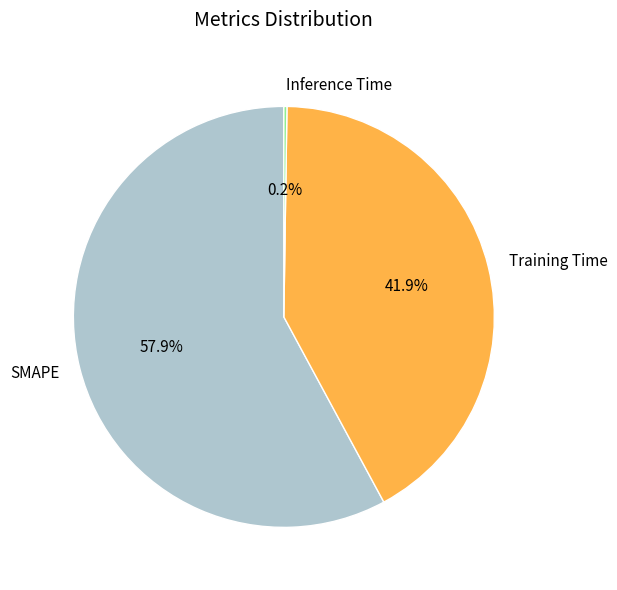

Which slice represents more than half of the pie?

SMAPE